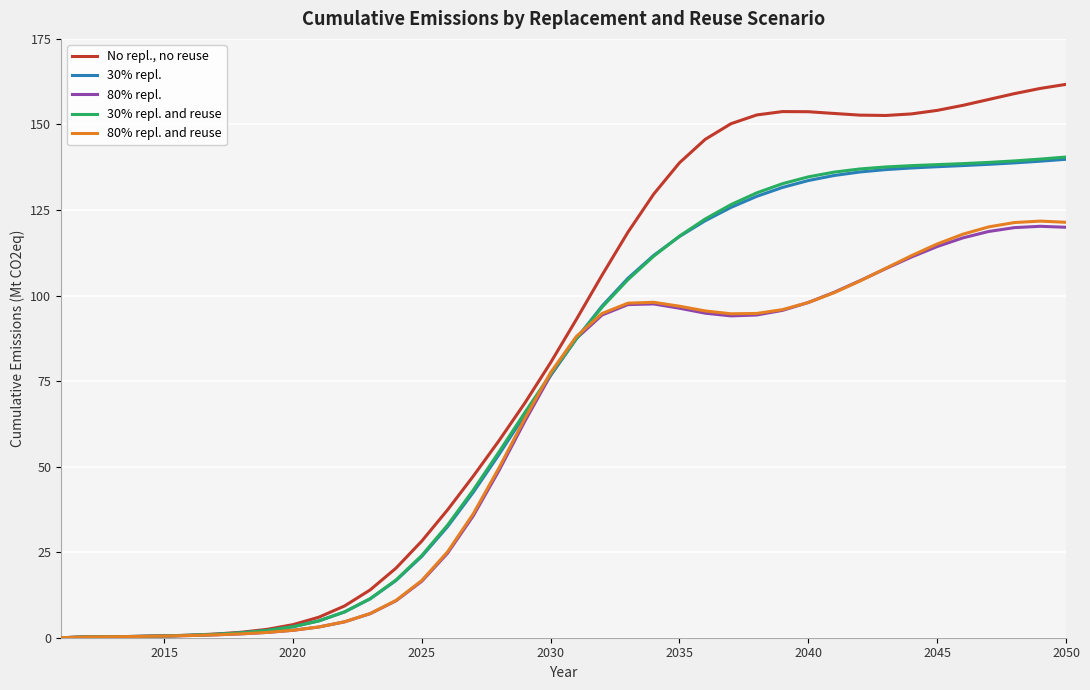

Which series has the largest total across all categories?

No repl., no reuse